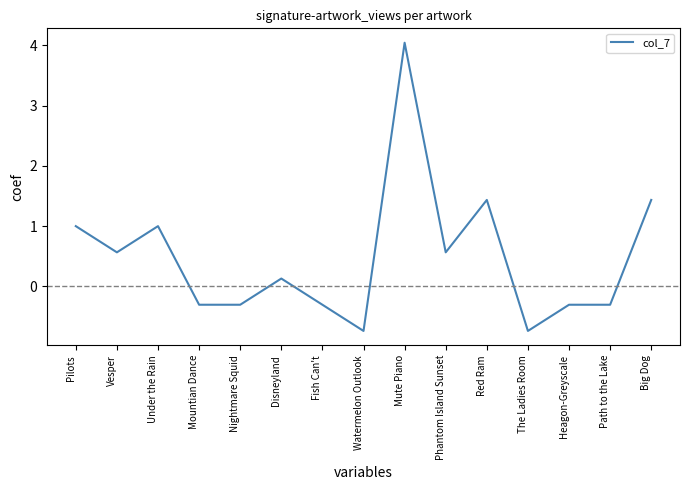

Which has a higher value, Mute Piano or Under the Rain?

Mute Piano